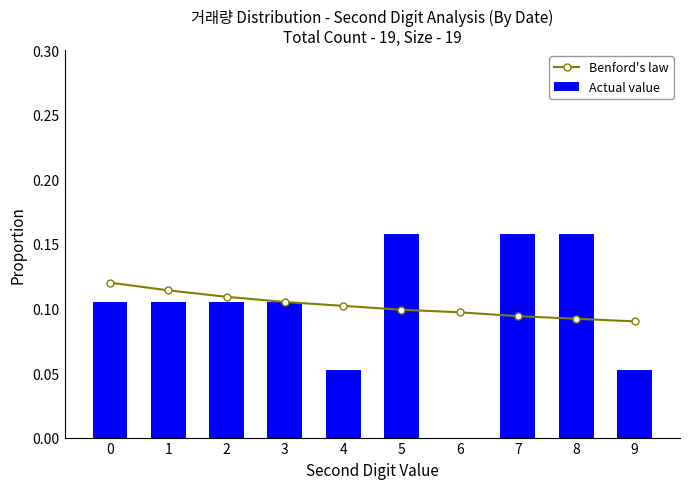

Reading right to left, transcribe all the data shown in this chart.

Benford's law: 0.1	0.1	0.1	0.1	0.1	0.1	0.1	0.1	0.1	0.1
Actual value: 0.1	0.2	0.2	0.0	0.2	0.1	0.1	0.1	0.1	0.1